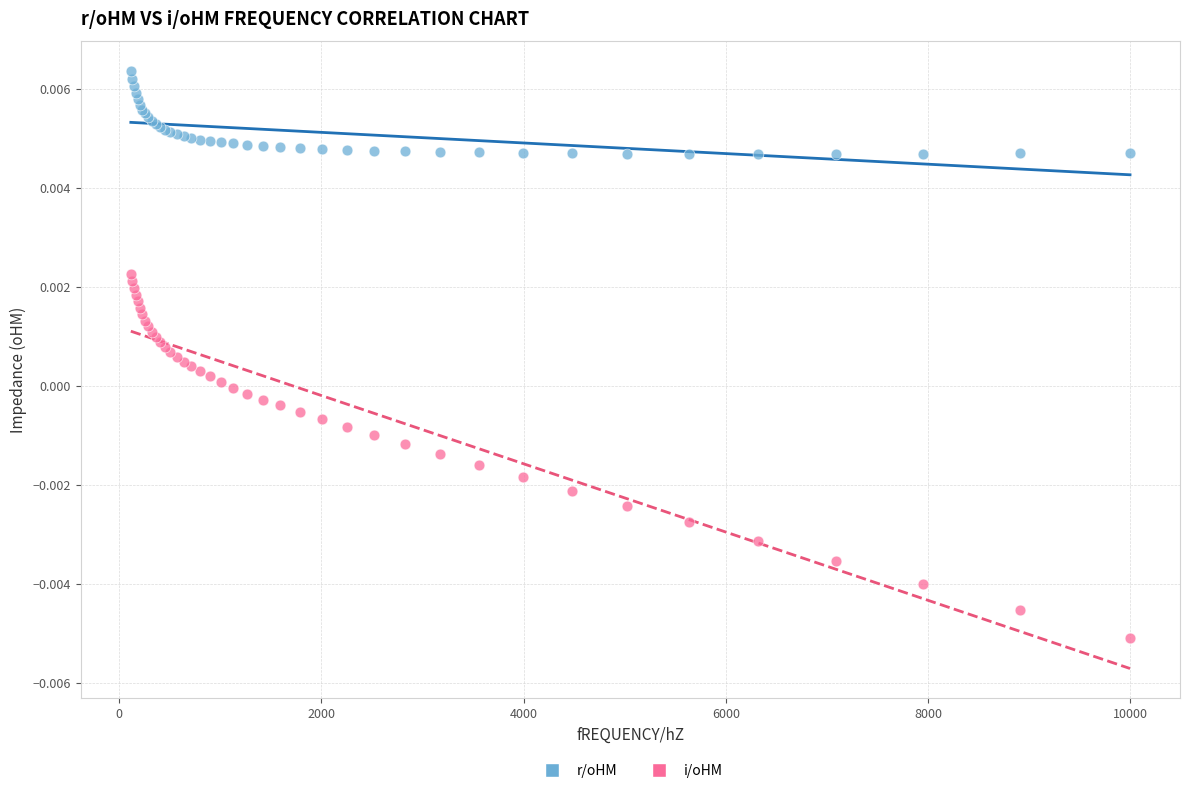

Which series reaches the maximum Y coordinate?

r/oHM